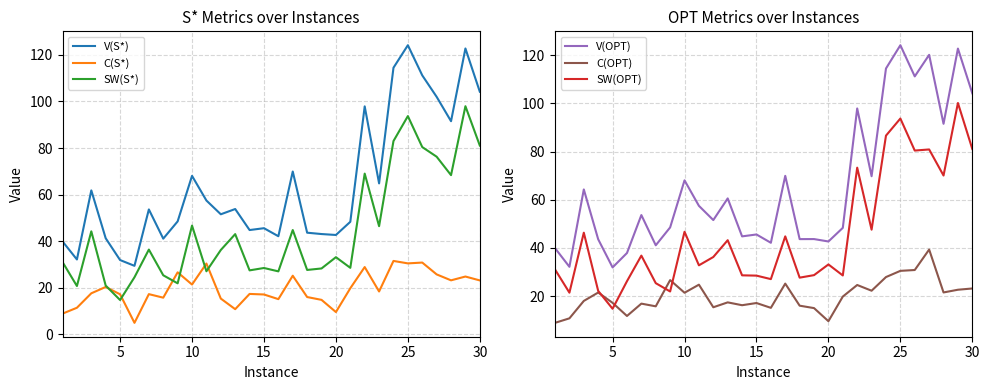

True or false: V(S*) has a value of 188.7 at 25.

False